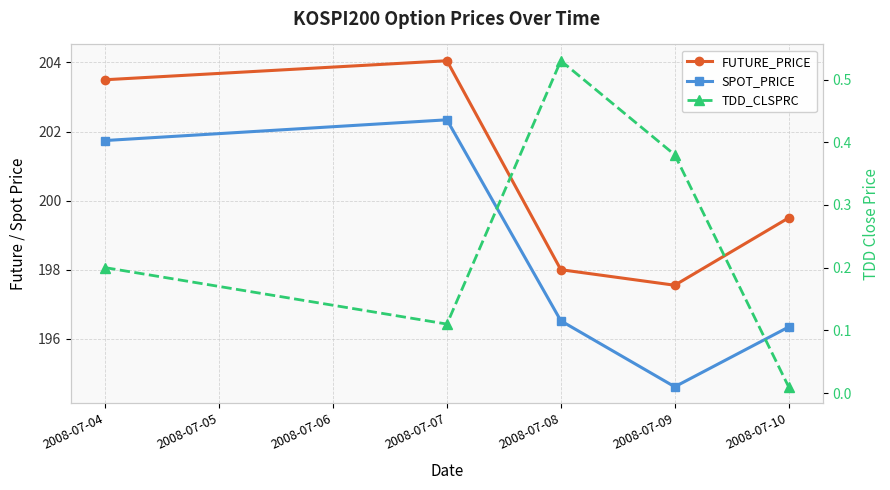

Which series has the largest range (max minus min)?

SPOT_PRICE